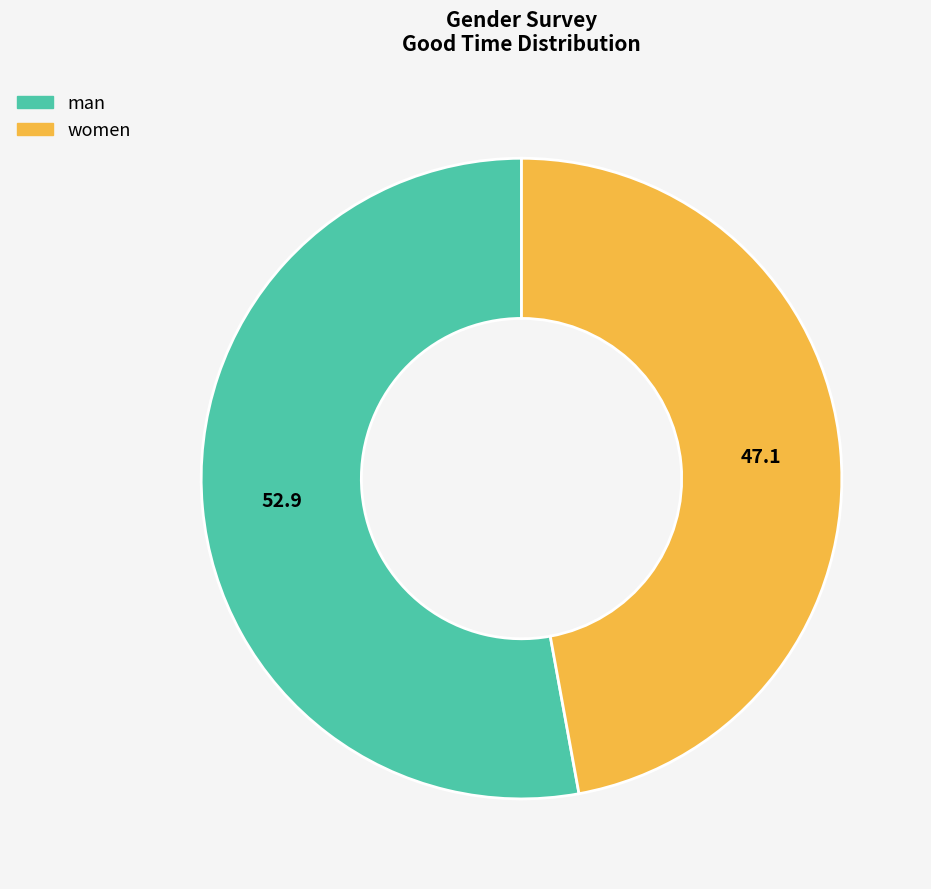

Approximately how many times larger is the value at women compared to man?

0.9